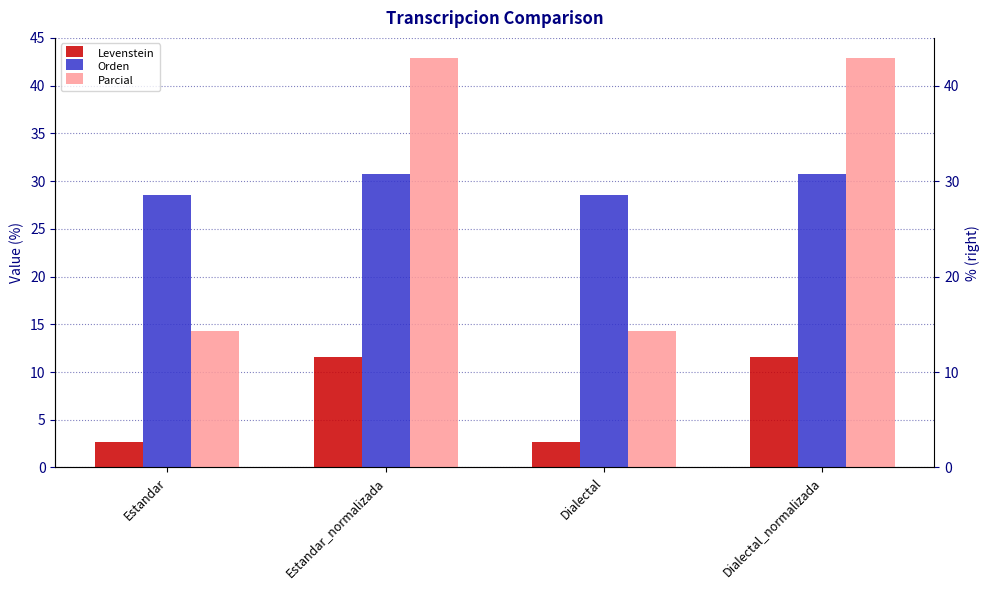

Reading right to left, extract all data points from this chart.

Levenstein: Dialectal_normalizada=11.5	Dialectal=2.7	Estandar_normalizada=11.5	Estandar=2.7
Orden: Dialectal_normalizada=30.8	Dialectal=28.6	Estandar_normalizada=30.8	Estandar=28.6
Parcial: Dialectal_normalizada=42.9	Dialectal=14.3	Estandar_normalizada=42.9	Estandar=14.3